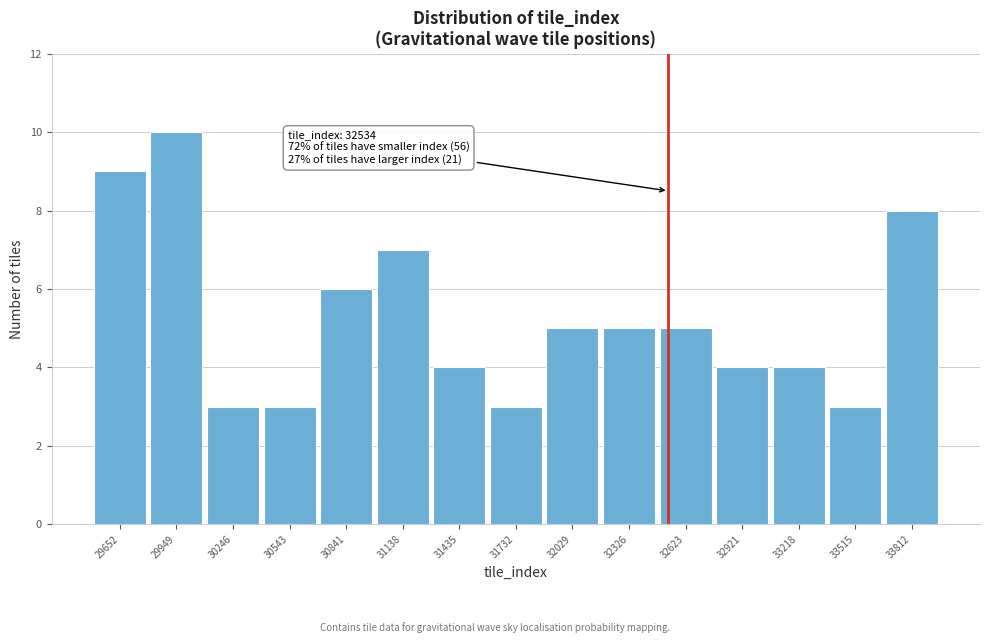

Which range on the x-axis has the tallest bar?

29800 to 30100